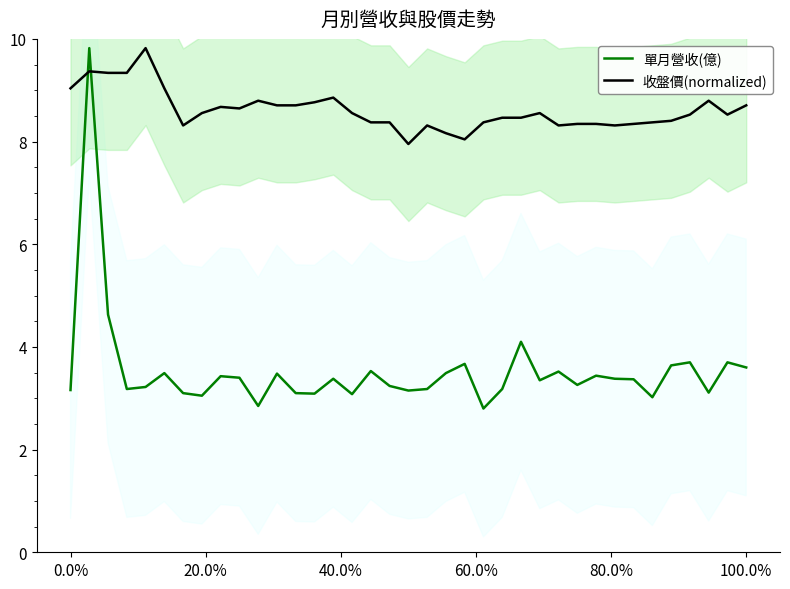

After their last crossing, which series has the higher values: 收盤價(normalized) or 單月營收(億)?

收盤價(normalized)